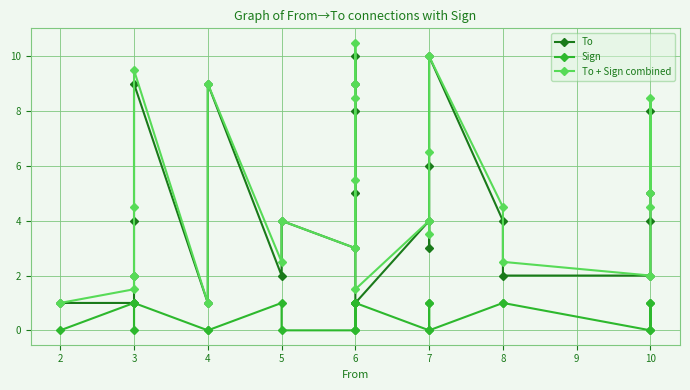

Does the chart have visible grid lines?

Yes